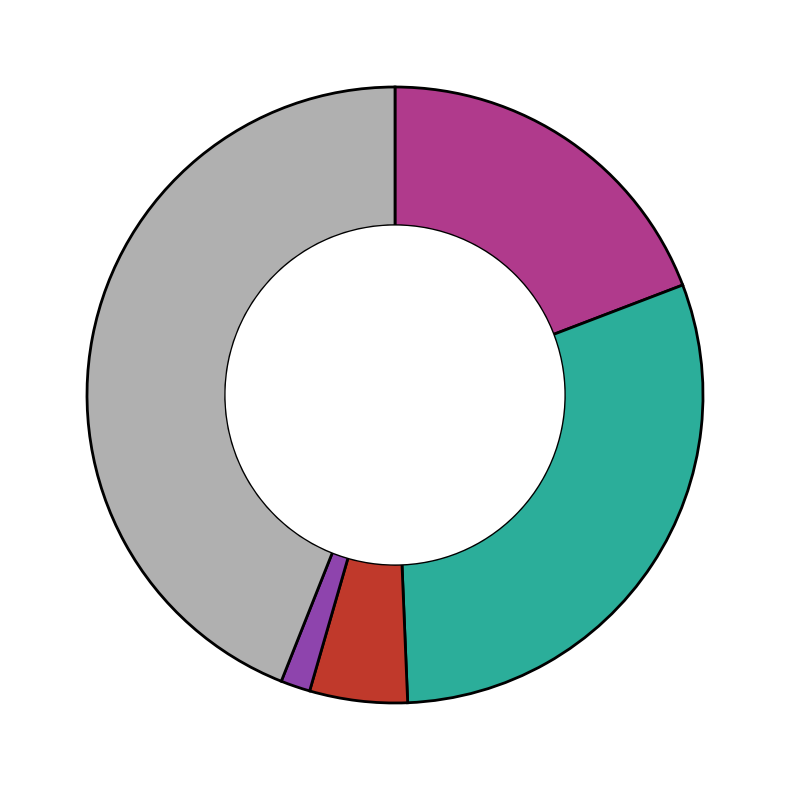

Is there a majority slice in this chart?

No